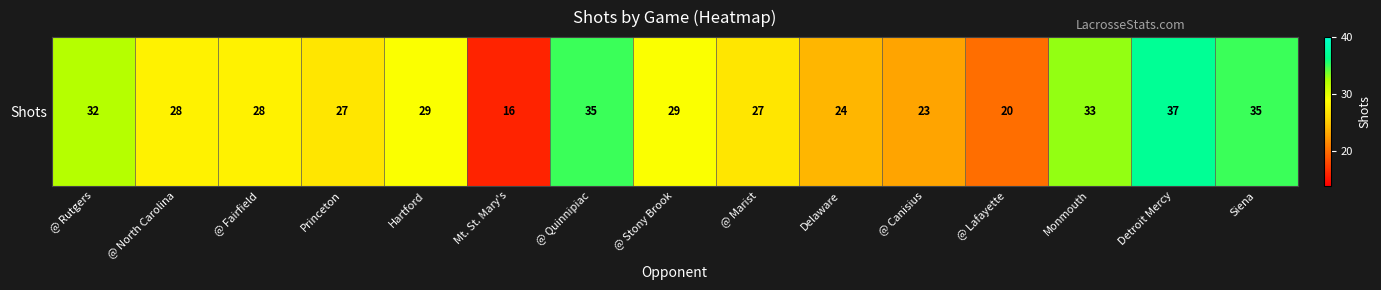

What is the ratio of the value at @ Marist to the value at Siena?

0.8